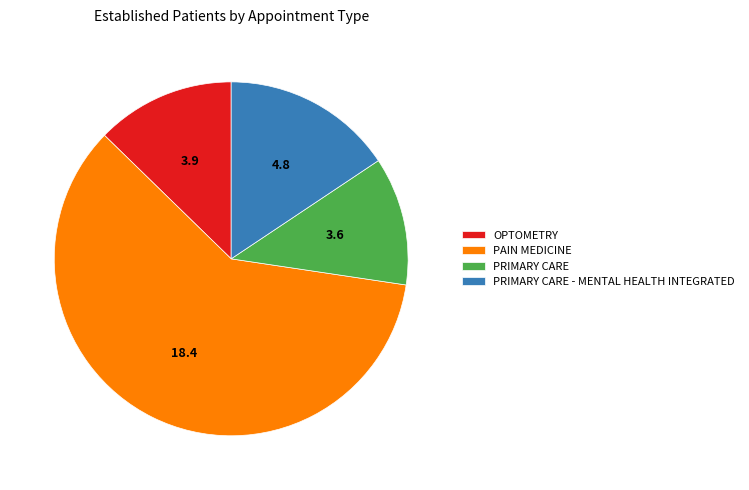

Is the sum of PRIMARY CARE - MENTAL HEALTH INTEGRATED and OPTOMETRY greater than half?

No